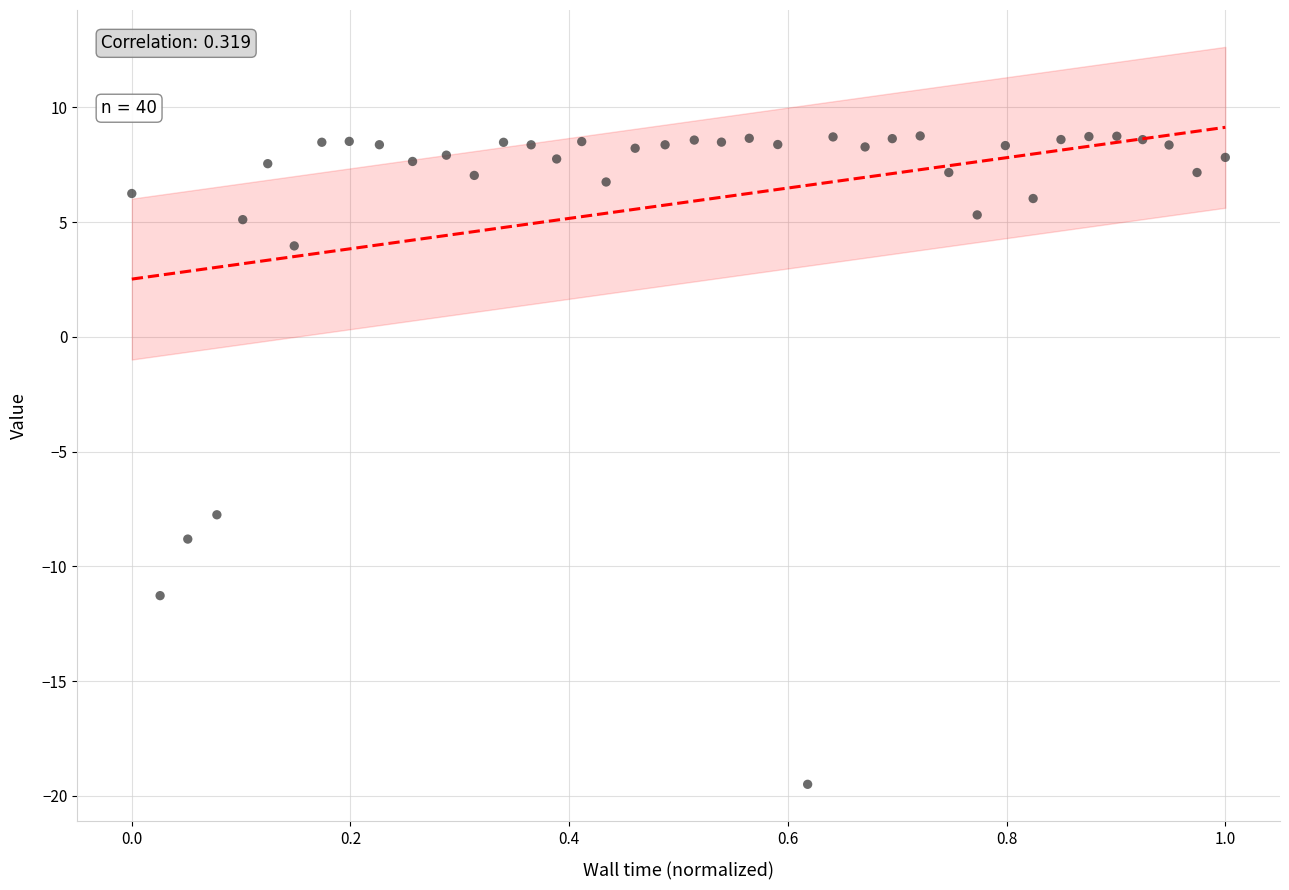

What Y value in the scatter plot is closest to -5?

-7.8